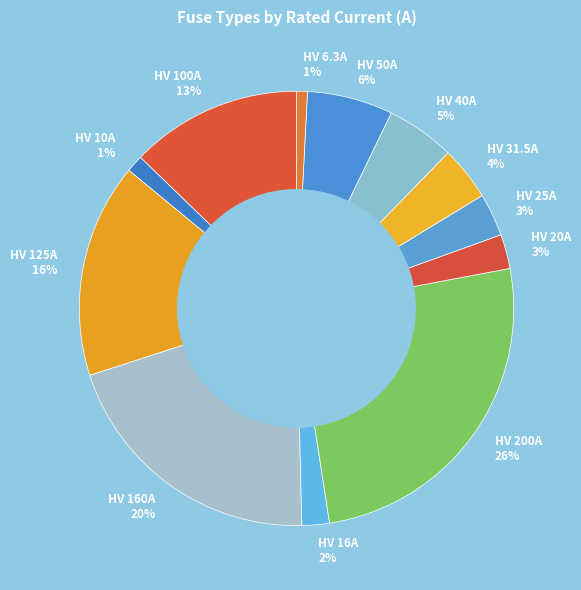

Which has a higher value, HV 20A 3% or HV 100A 13%?

HV 100A 13%